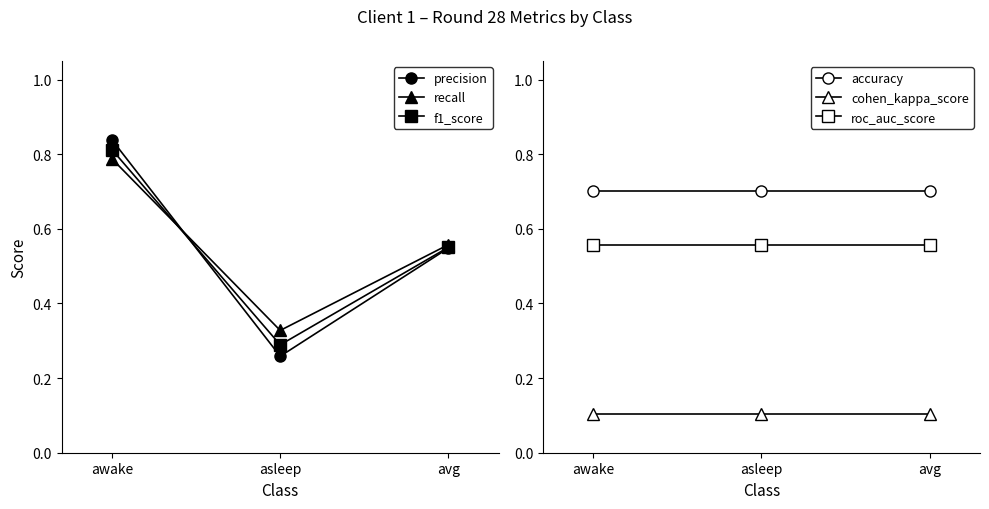

Between avg and awake, which is larger?

awake